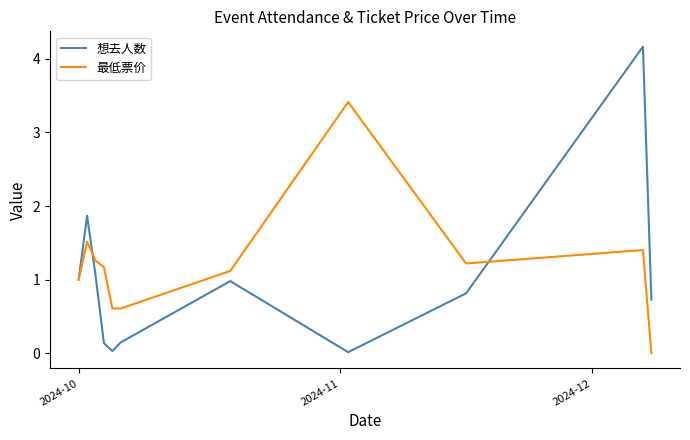

Which series has the largest range (max minus min)?

想去人数